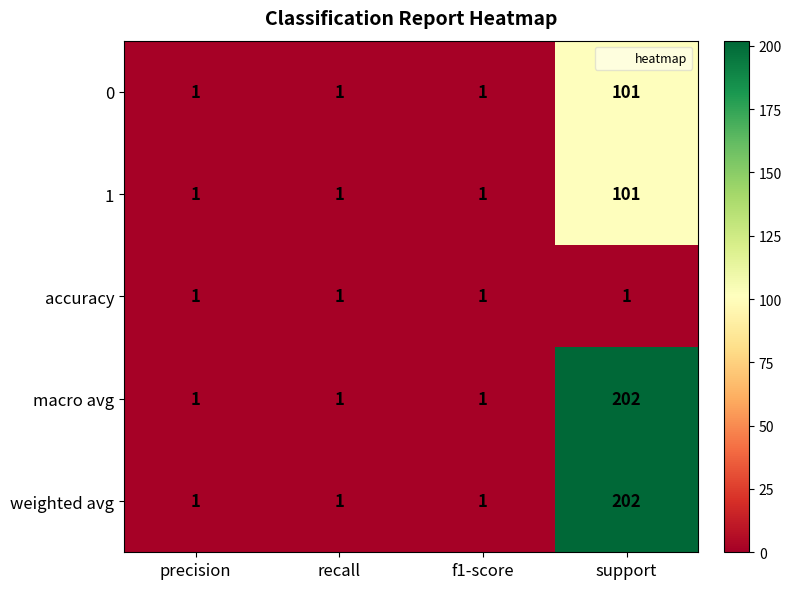

What is the sum of all accuracy values?

4